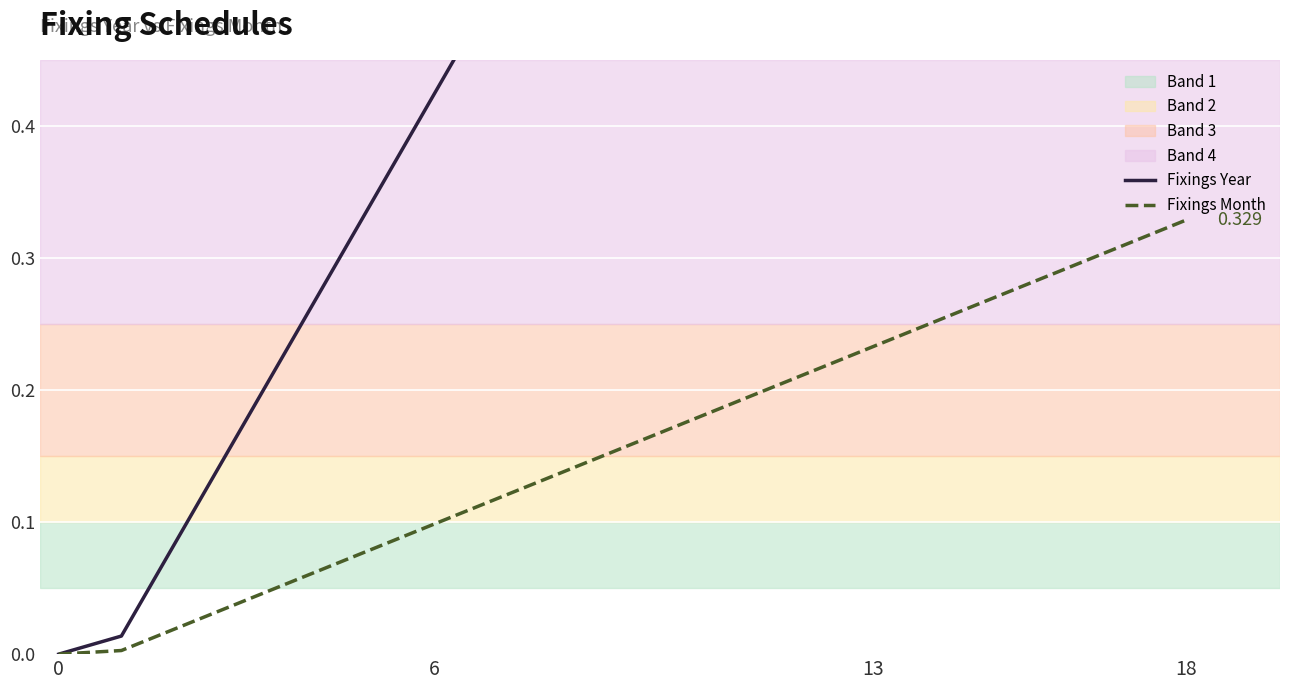

True or false: Fixings Year has more than 2 interior local peaks.

False